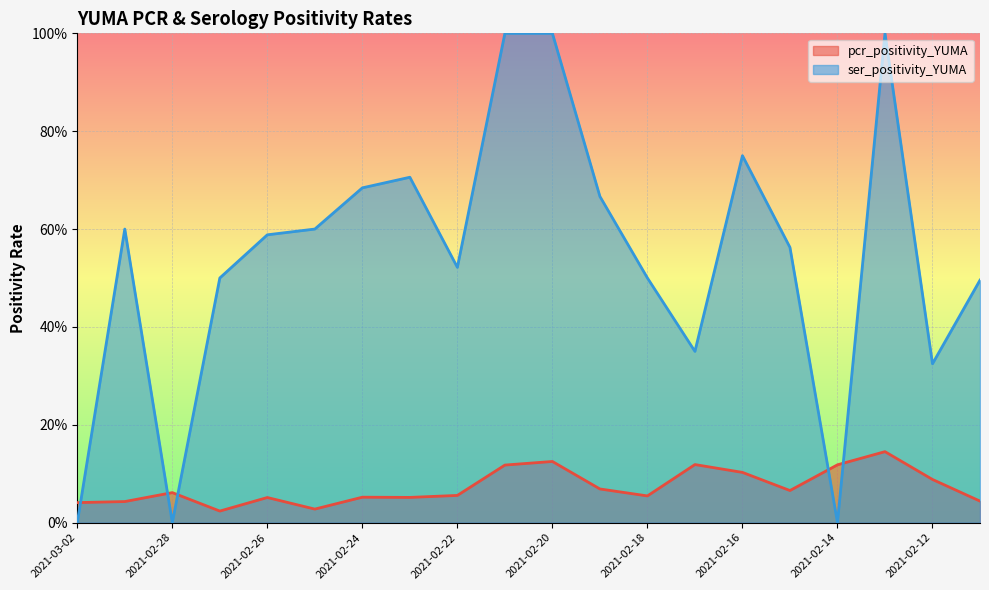

Which series changed the most between 2021-02-25 and 2021-02-11?

ser_positivity_YUMA